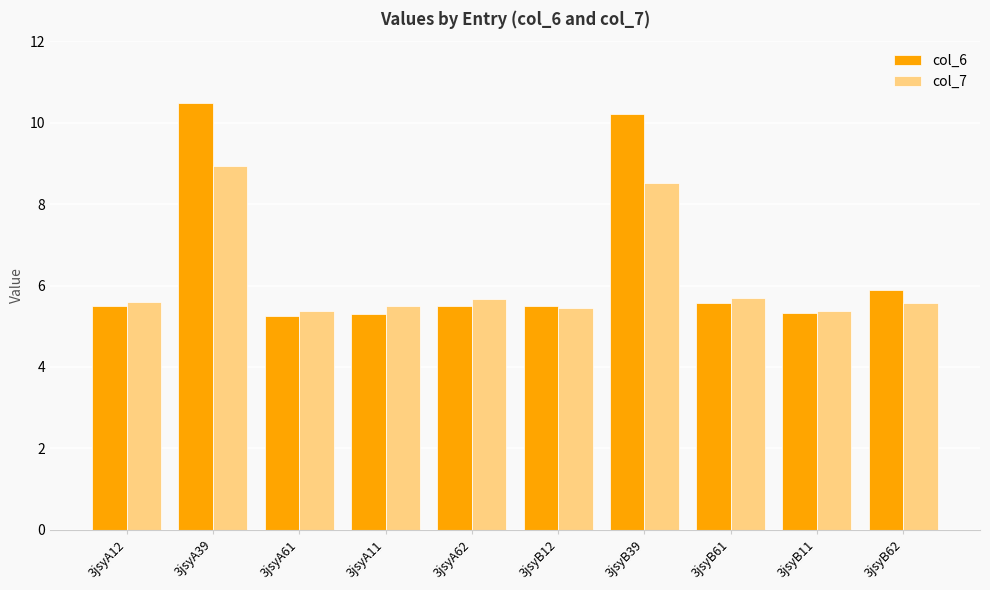

What is the sum of the col_7 values at 3jsyB12 and 3jsyB39?

14.0